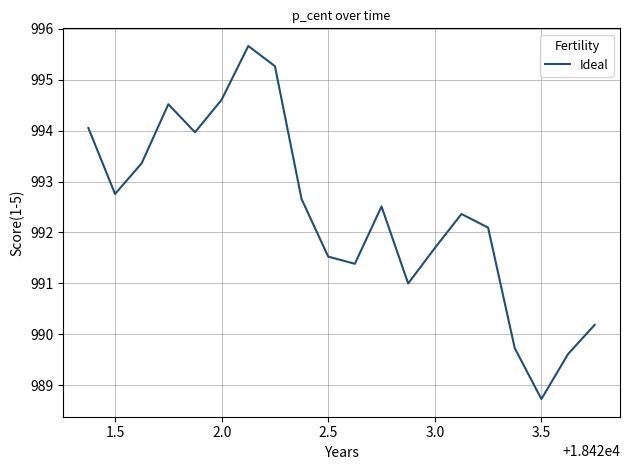

What is the maximum value shown in the chart?

995.7